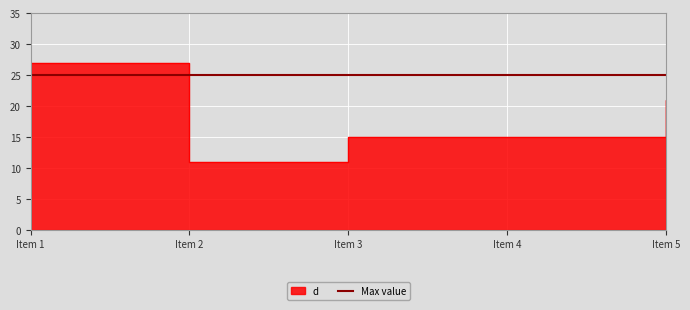

Where is the first local minimum?

Item 2